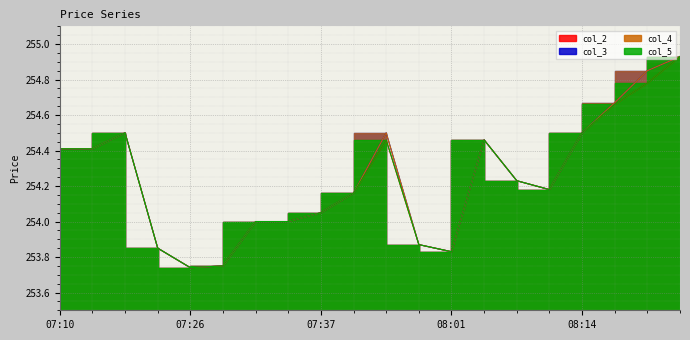

At how many categories does at least one series exceed 254?

13